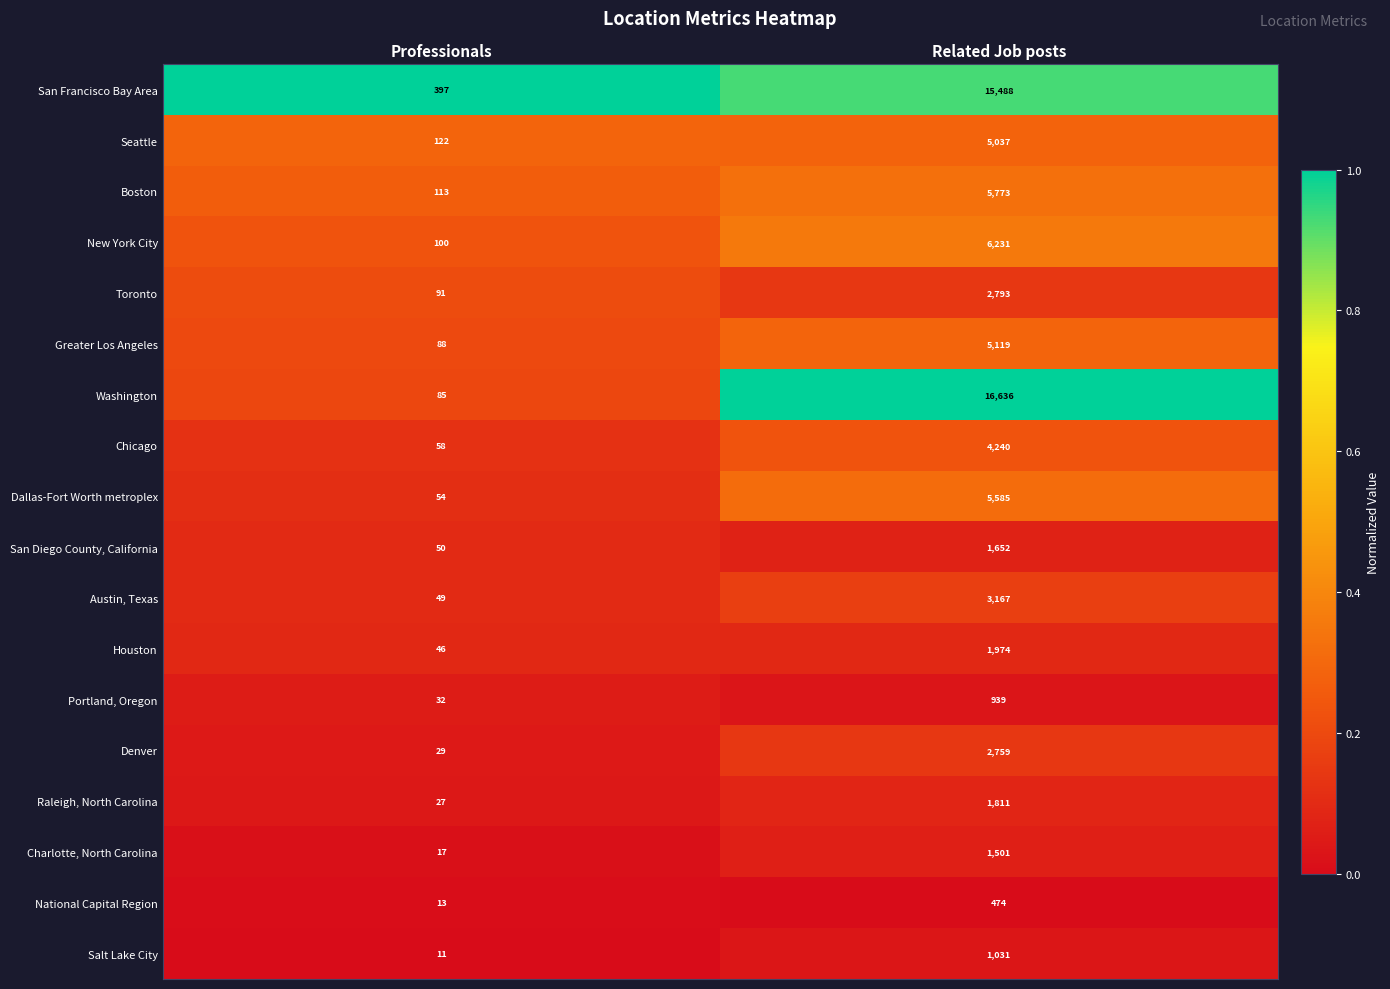

At Related Job posts, list the series in order from smallest to largest.

National Capital Region, Portland, Oregon, Salt Lake City, Charlotte, North Carolina, San Diego County, California, Raleigh, North Carolina, Houston, Denver, Toronto, Austin, Texas, Chicago, Seattle, Greater Los Angeles, Dallas-Fort Worth metroplex, Boston, New York City, San Francisco Bay Area, Washington